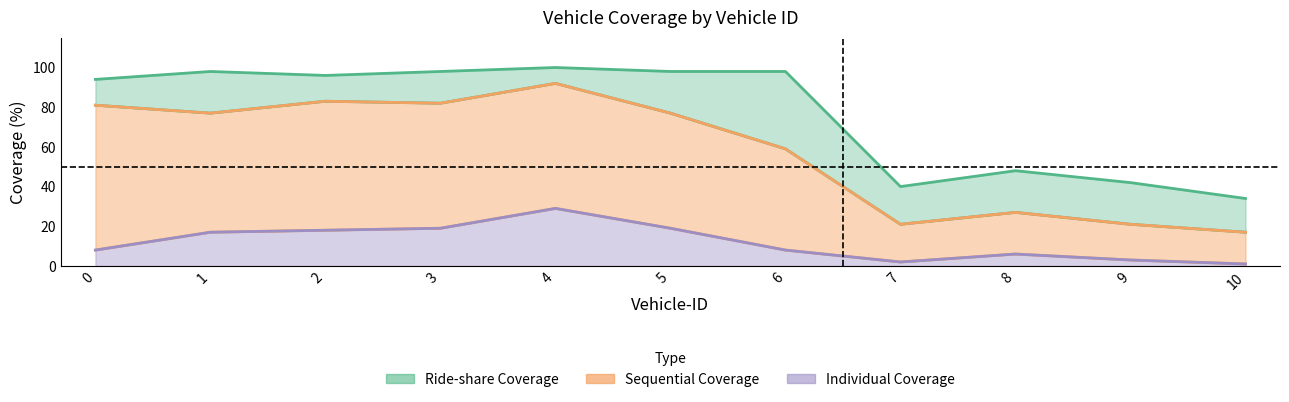

What is the difference between the highest and lowest values at 9?

39